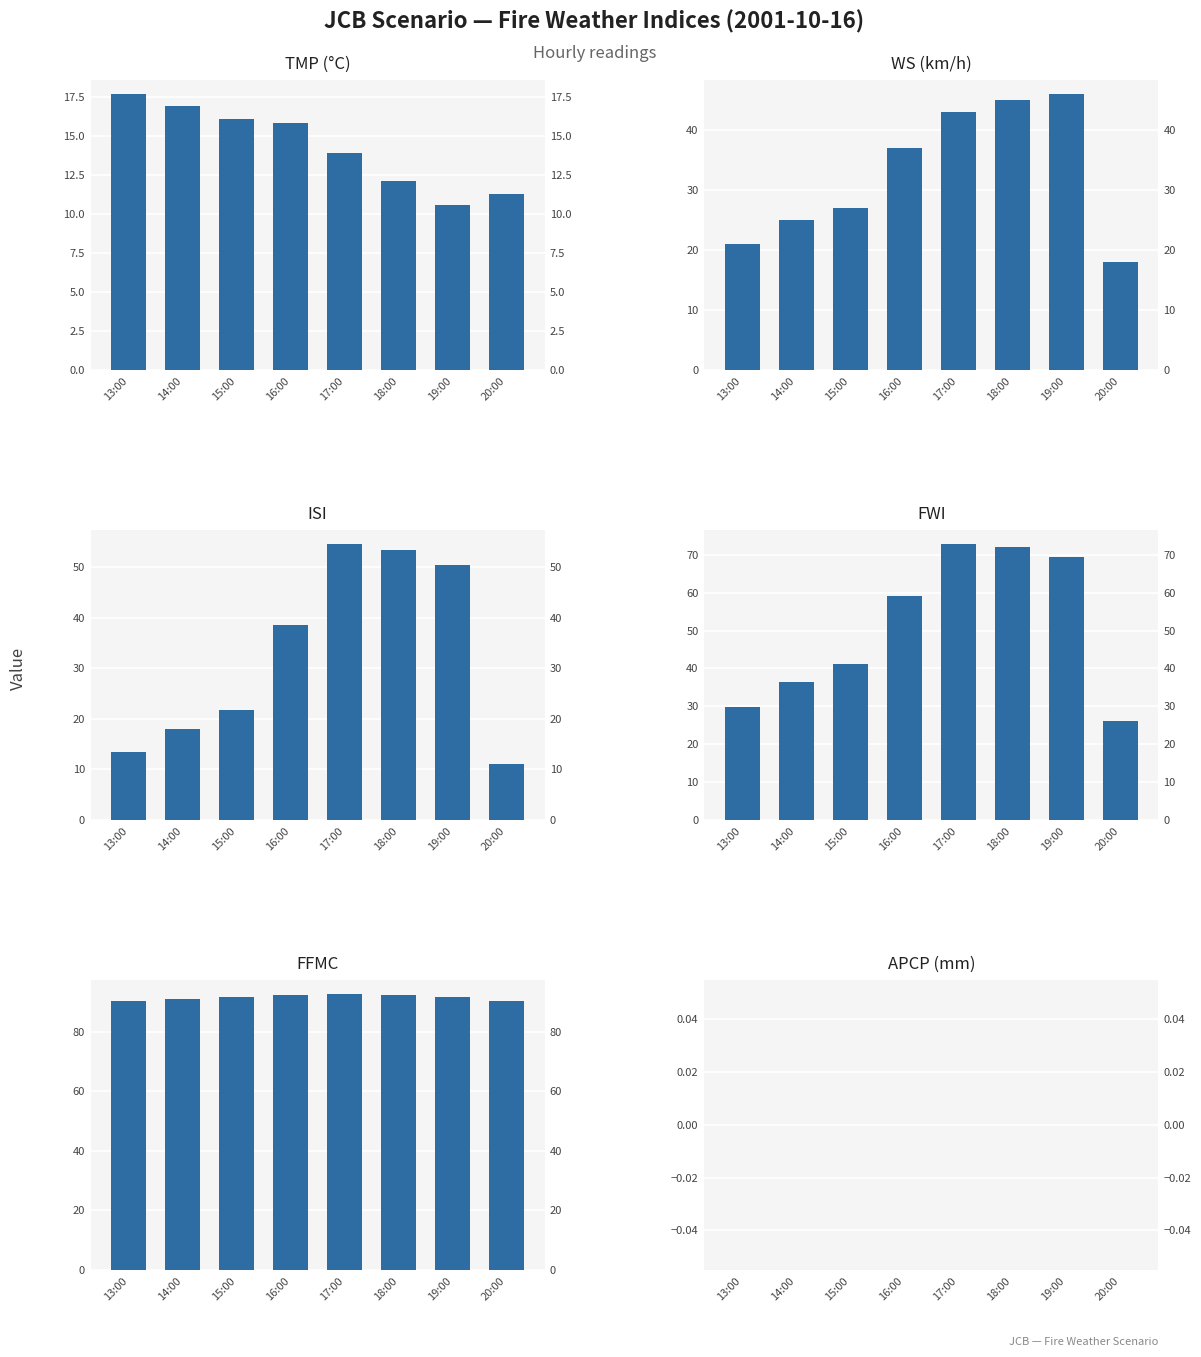

How many bars are there in each group?

6